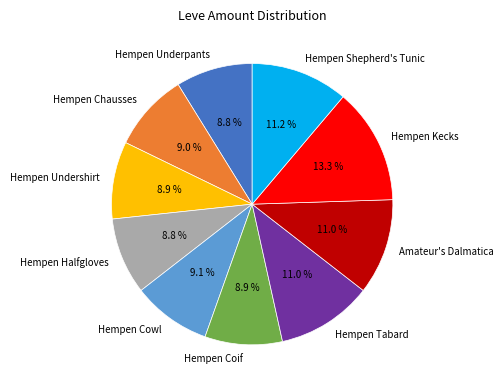

What portion of the pie excludes Hempen Kecks?

86.7%